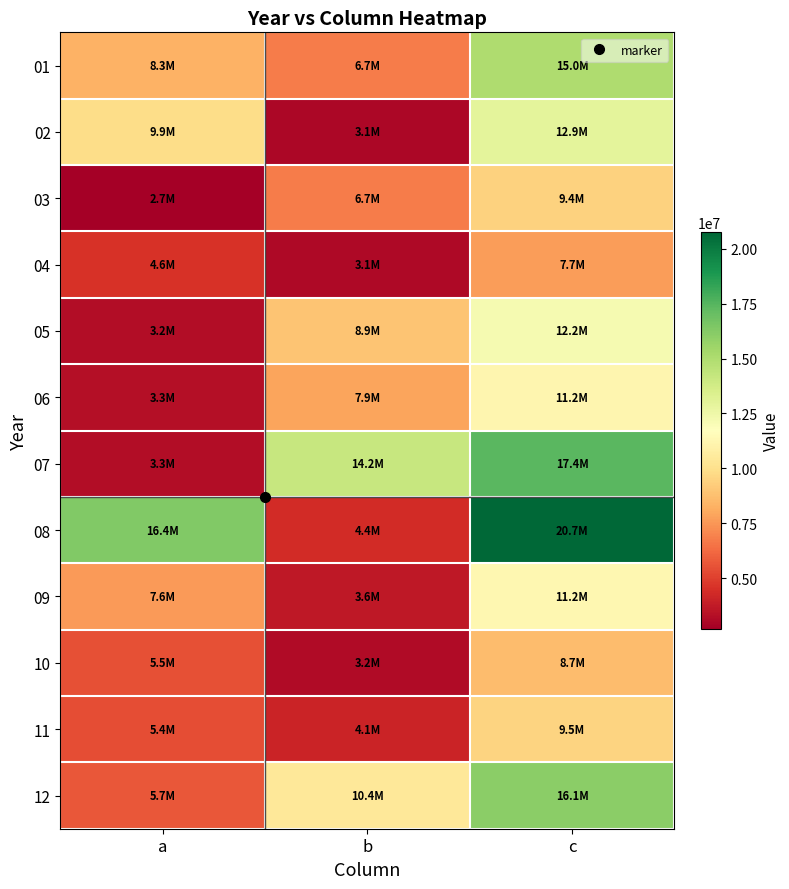

Which series has the largest range (max minus min)?

08